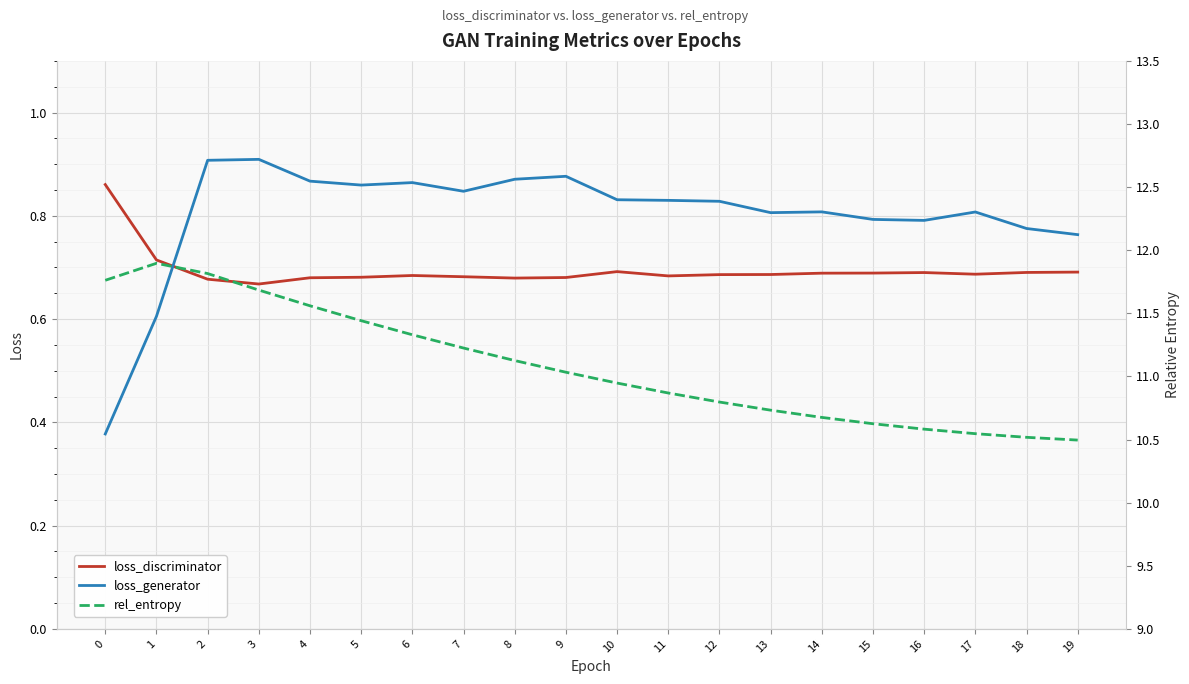

Is the value of loss_generator at 13 greater than the value of rel_entropy at 19?

No